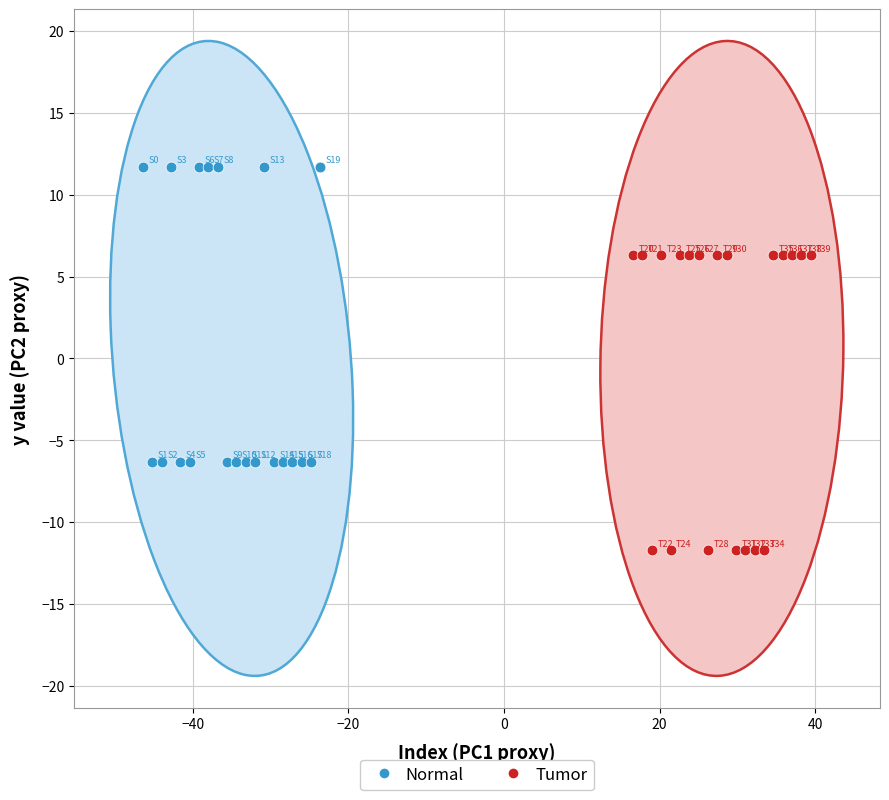

Which series contains the lowest Y value?

Tumor